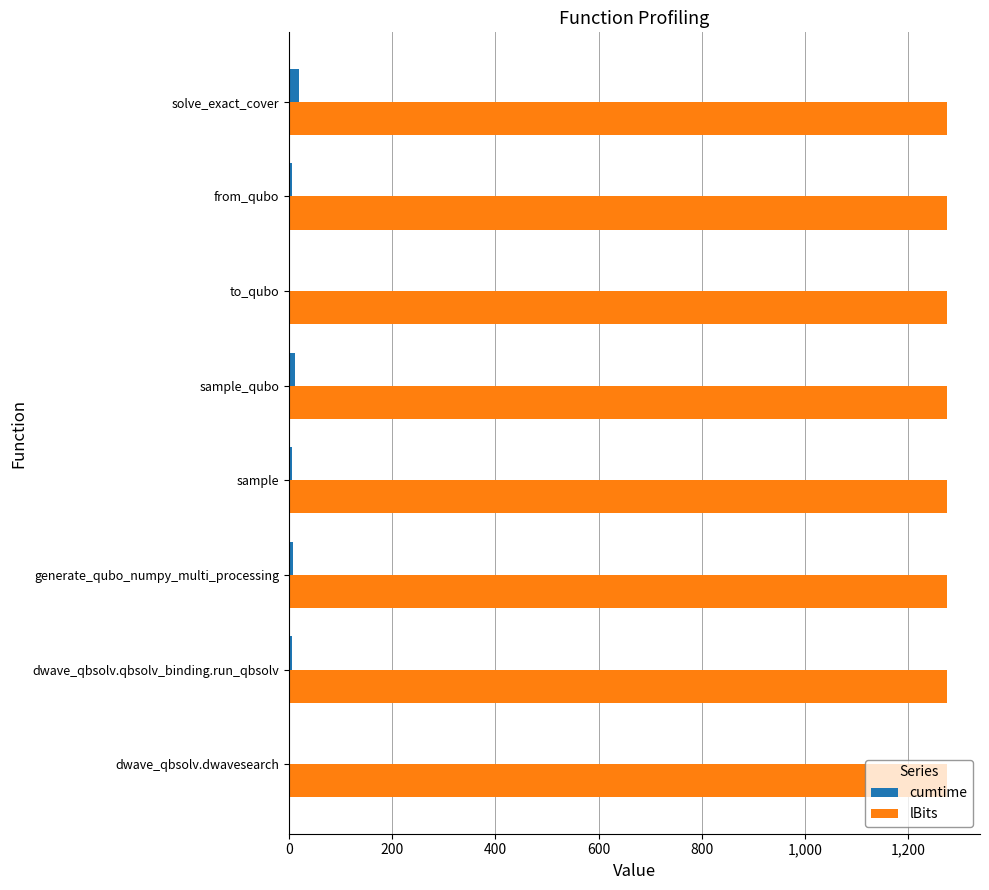

The lBits series shows 542.6 at solve_exact_cover. True or false?

False